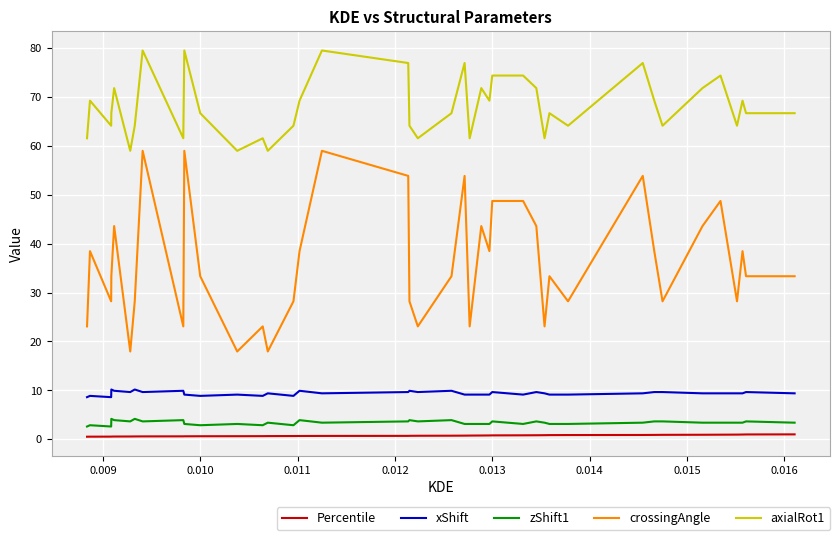

True or false: zShift1 and crossingAngle intersect in this chart.

False